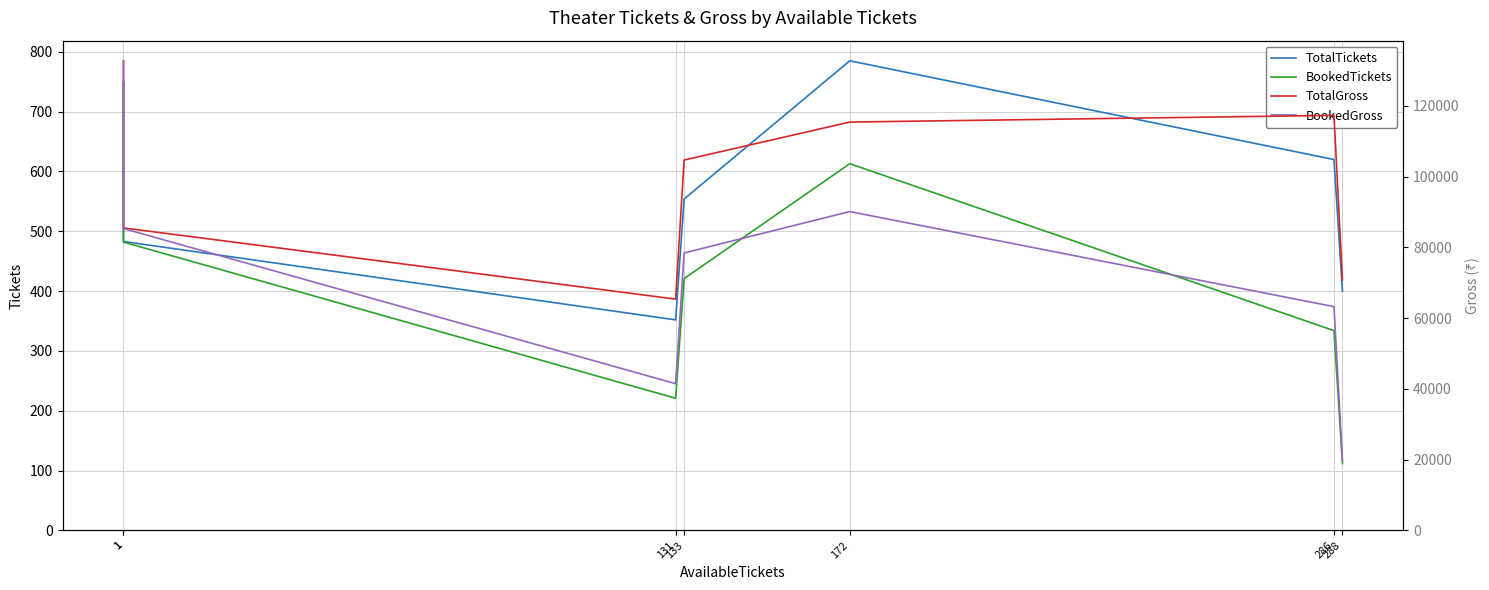

True or false: TotalTickets and BookedGross cross at least once.

False